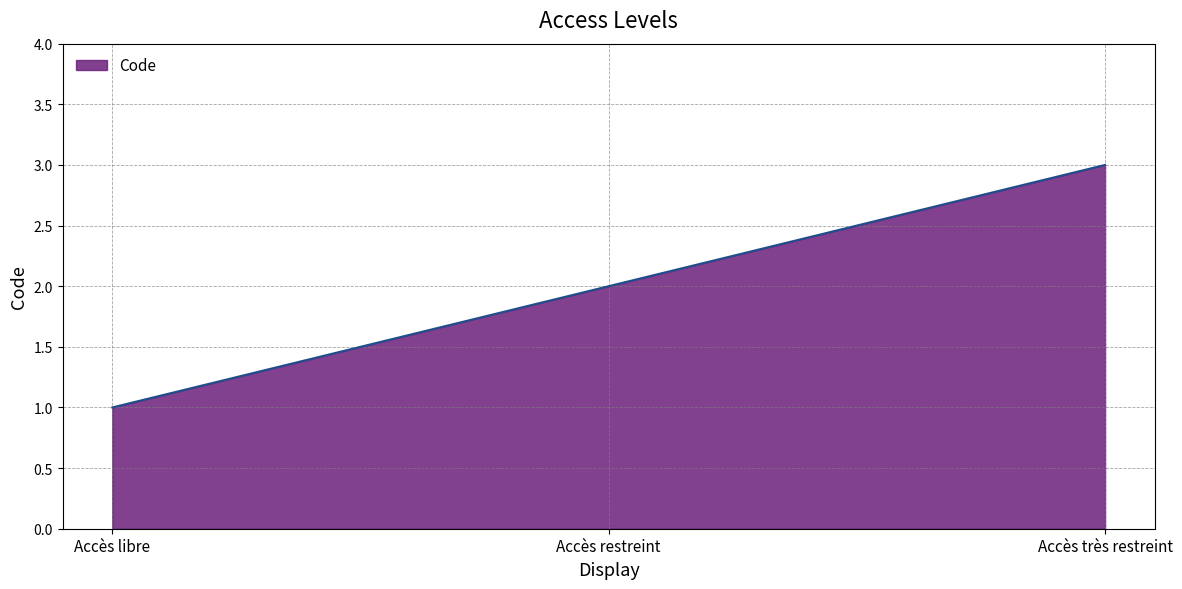

Reading left to right, what are all the values shown in this chart?

1	2	3